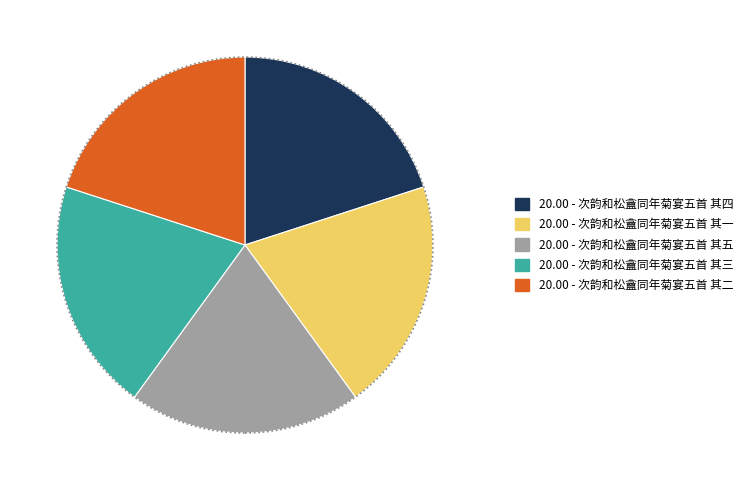

How many slices are in this pie chart?

5